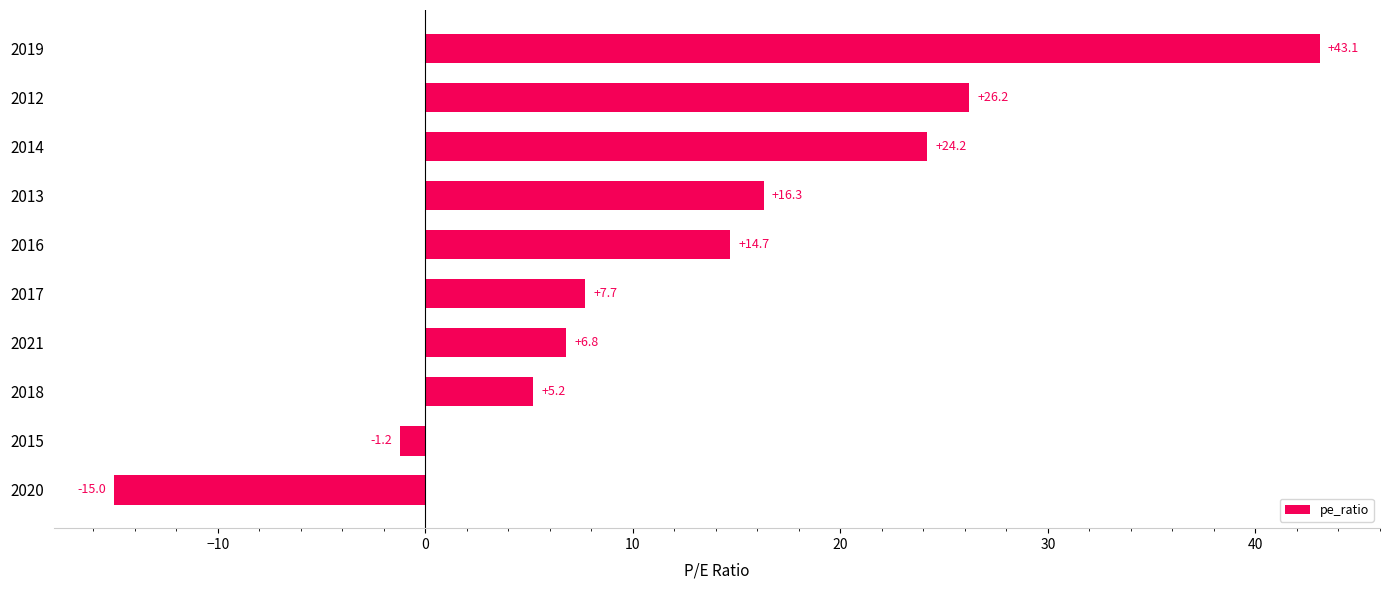

Rank the categories by value from highest to lowest.

2019, 2012, 2014, 2013, 2016, 2017, 2021, 2018, 2015, 2020